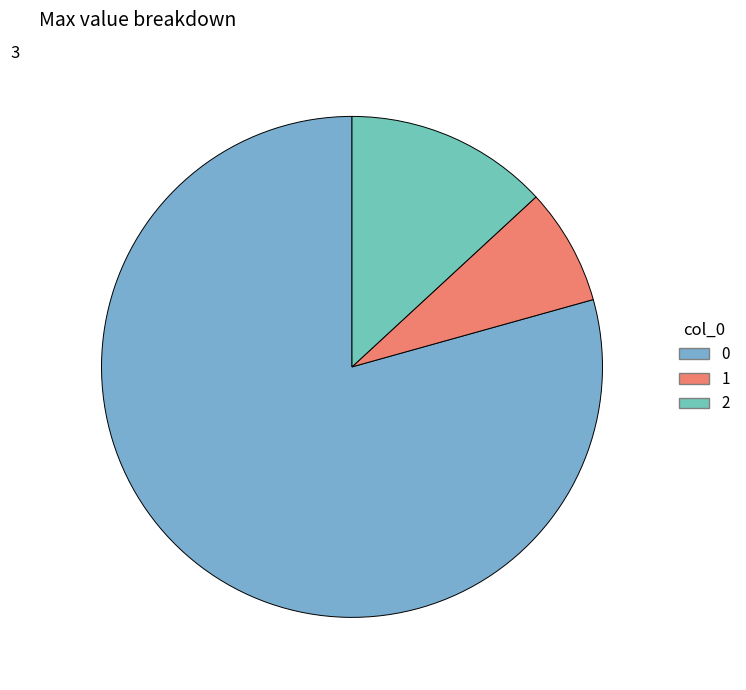

Is it true that 2 is 26% of the pie?

False